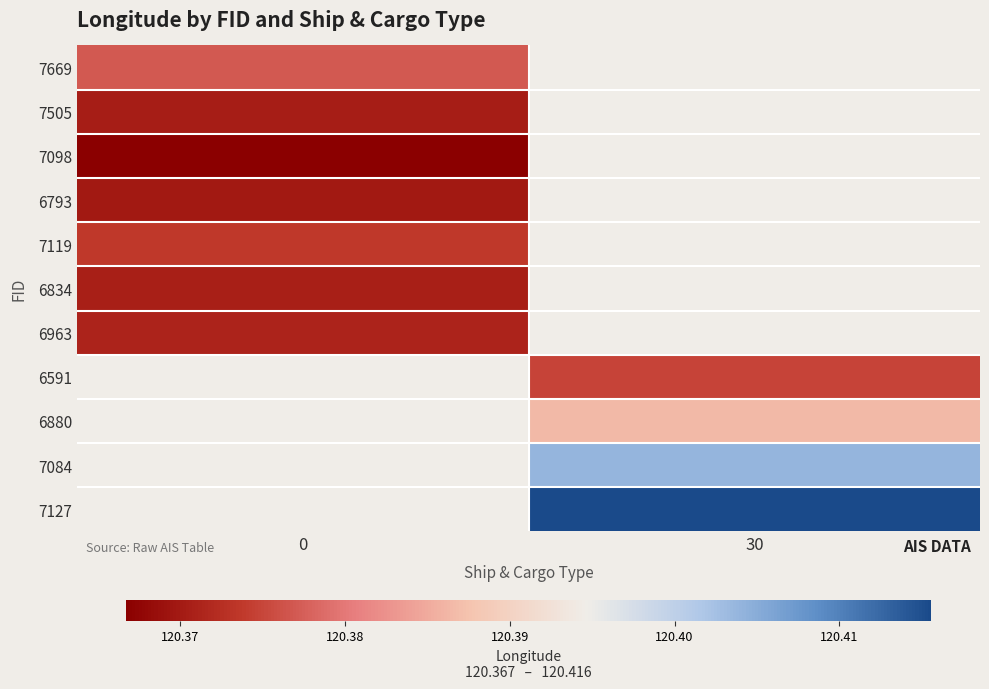

At which label does 6591 first exceed 120?

30